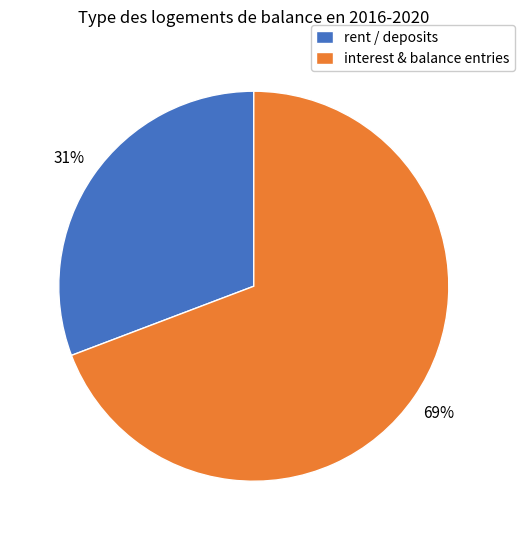

Is there a majority slice in this chart?

Yes